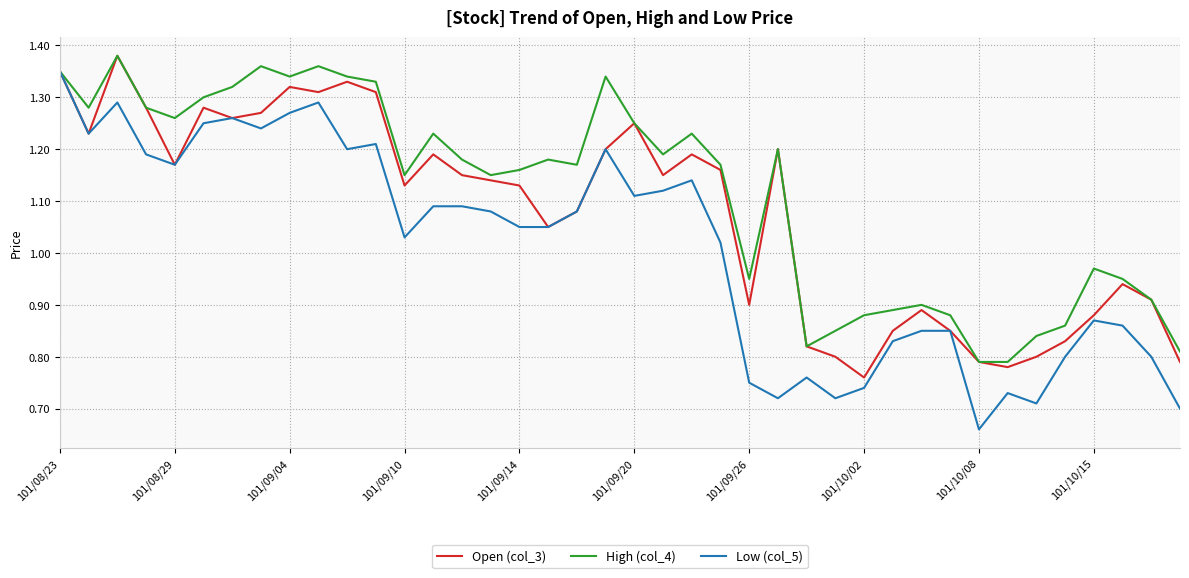

Which series has the largest total across all categories?

High (col_4)